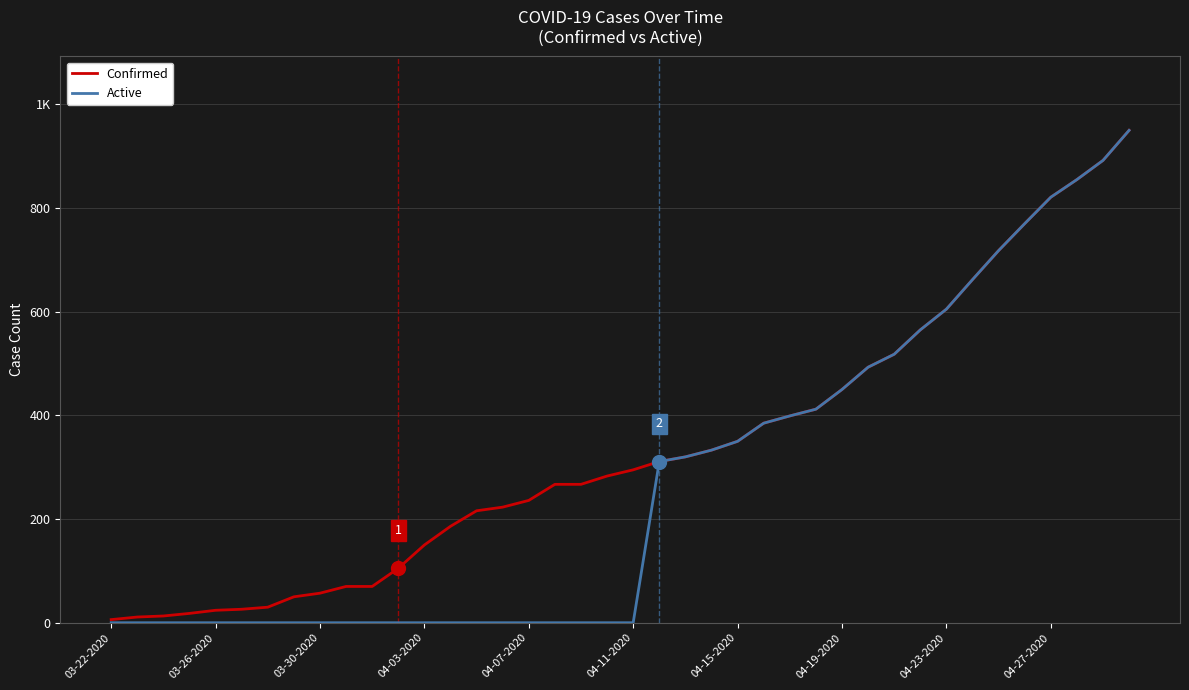

What is the difference between the maximum and minimum values in the Confirmed series?

944